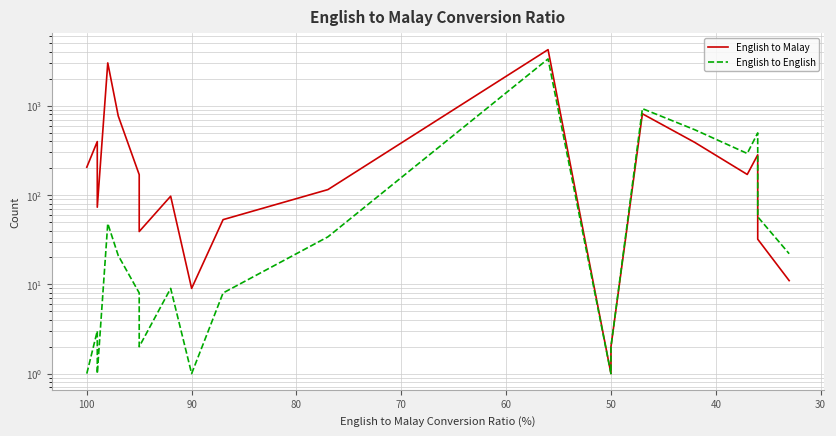

Which series has the widest spread of values?

English to Malay